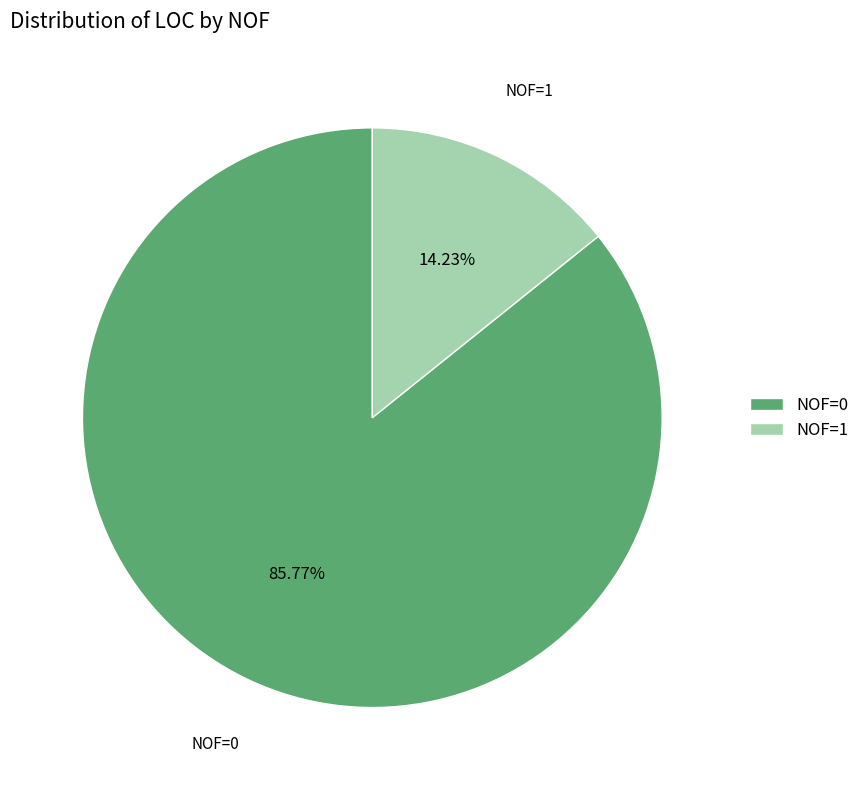

To the nearest percent, what is the difference between the largest and smallest slice percentages?

72%